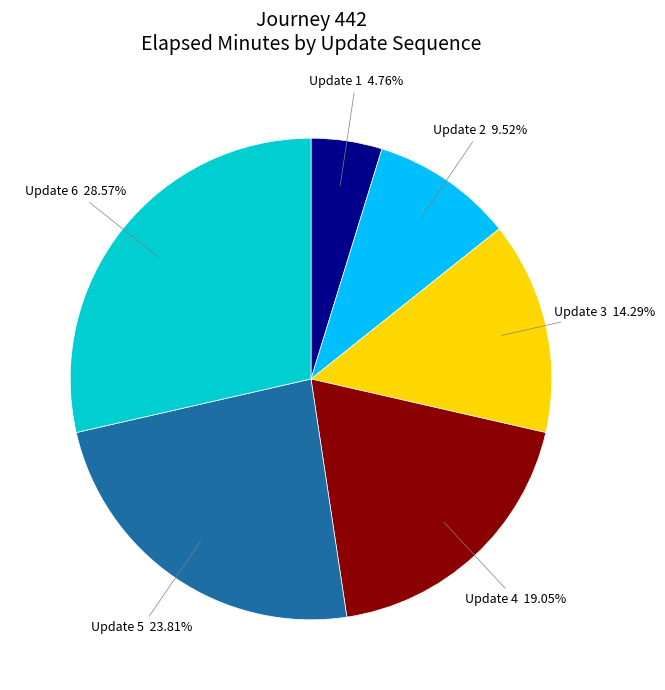

How many segments does this pie chart have?

6